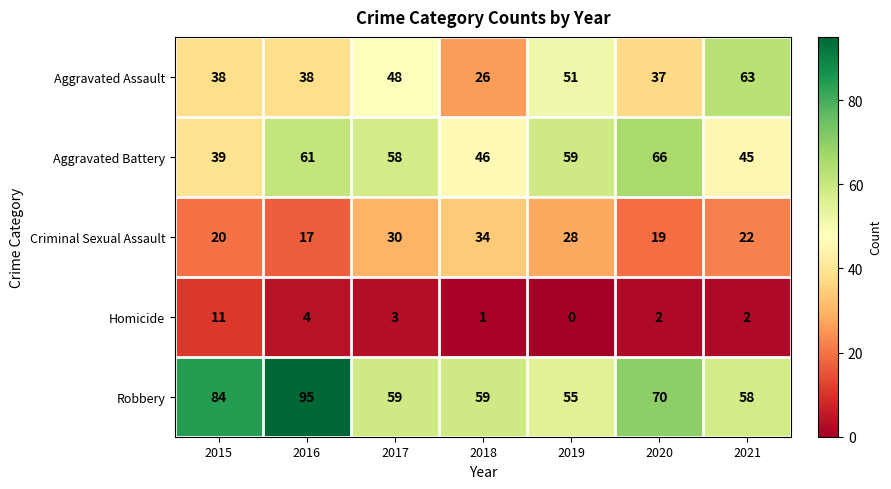

At which label does Homicide first exceed 2?

2015